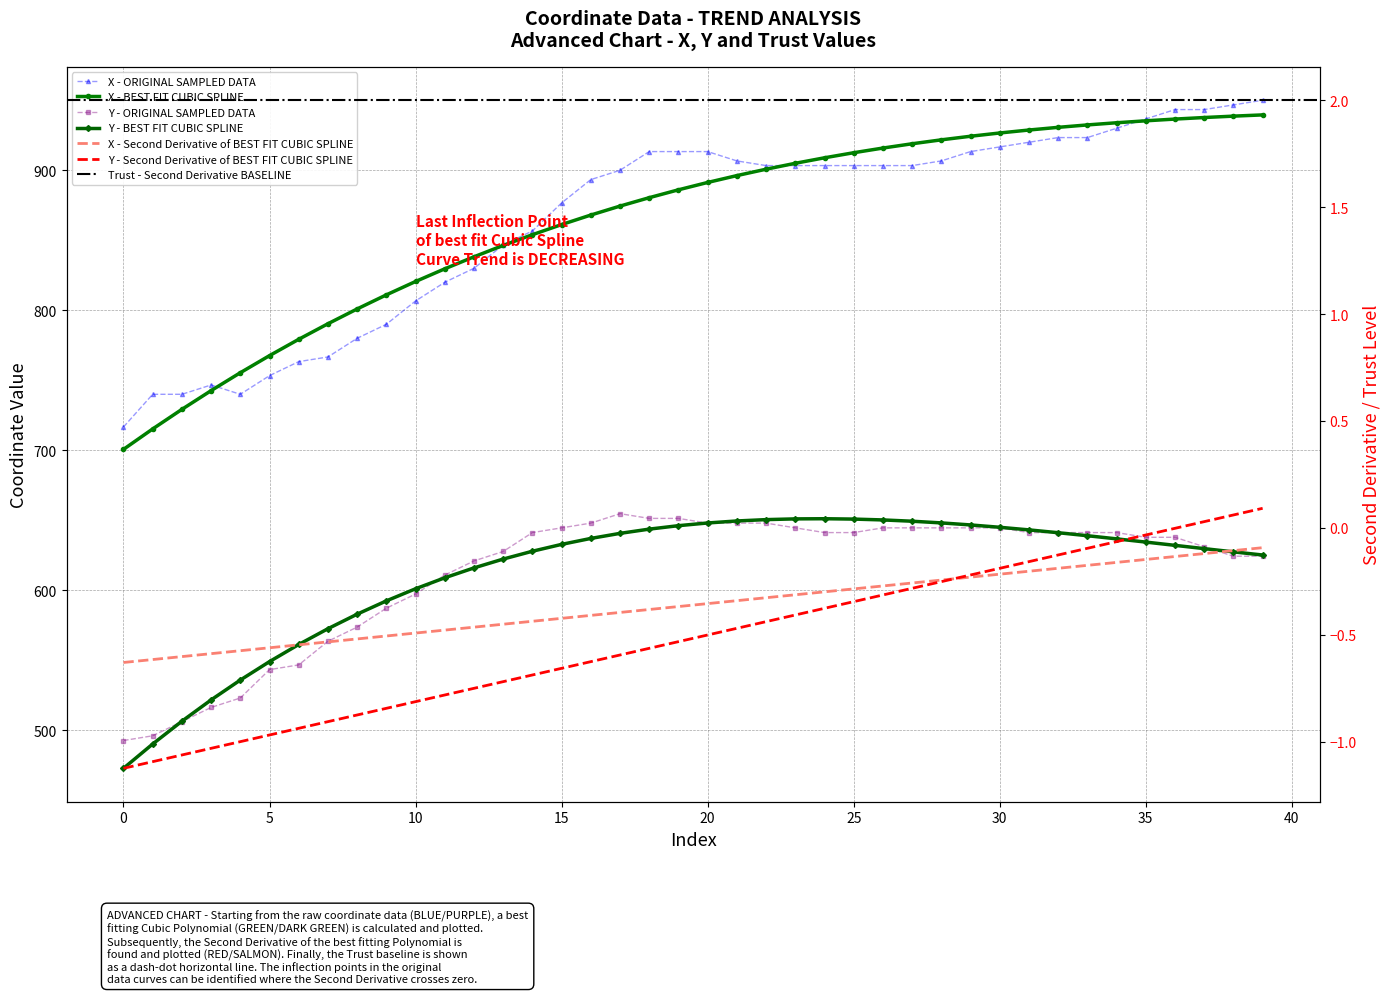

Rank the series by their average value, from lowest to highest.

y, x